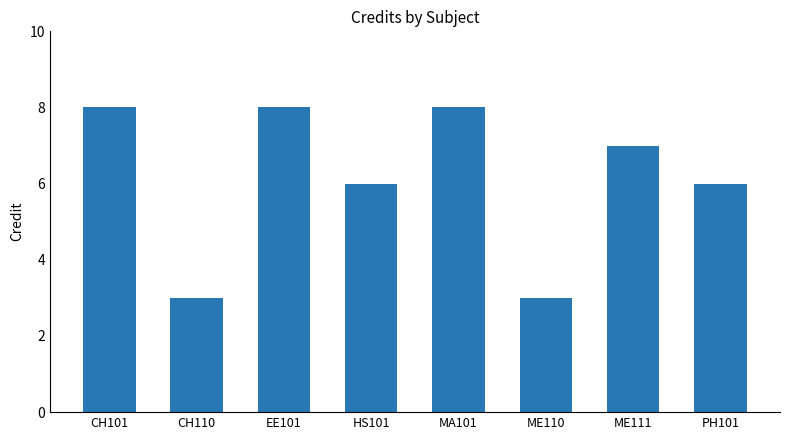

True or false: the data shows 6 at PH101.

True